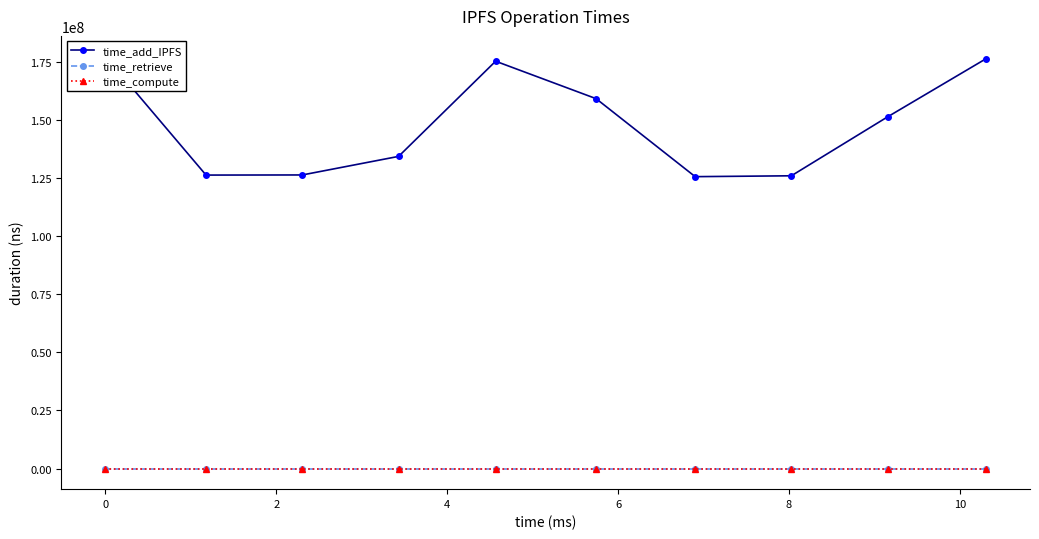

Reading left to right, list all the values displayed in this chart.

time_add_IPFS: 177364008	126322058	126374154	134364297	175329982	159217883	125642081	126014780	151395828	176393250
time_retrieve: 0	0	0	0	0	0	0	0	0	0
time_compute: 0	0	0	0	0	0	0	0	0	0